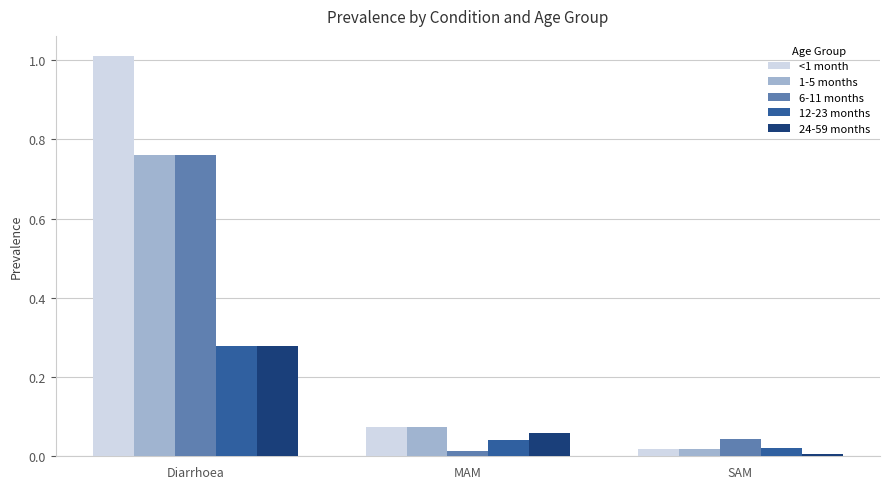

What is the greatest value displayed?

1.0